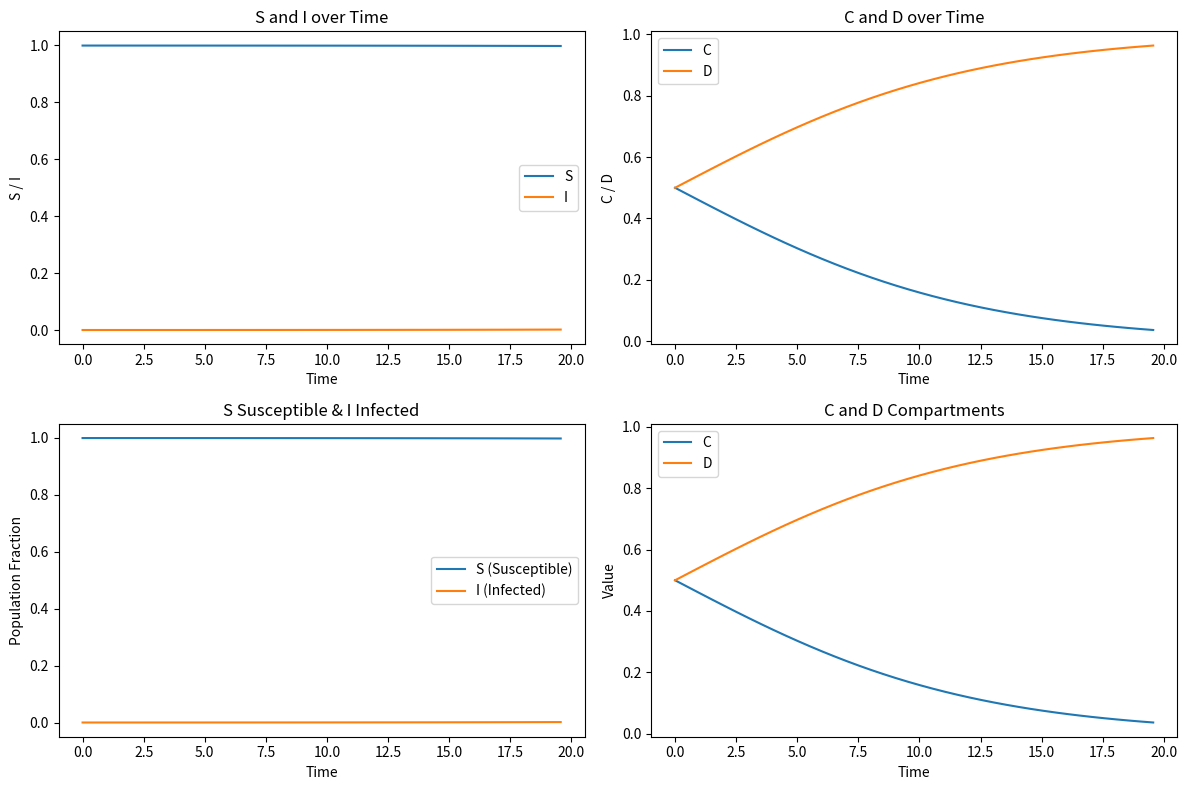

True or false: S (Susceptible) and I (Infected) intersect in this chart.

False